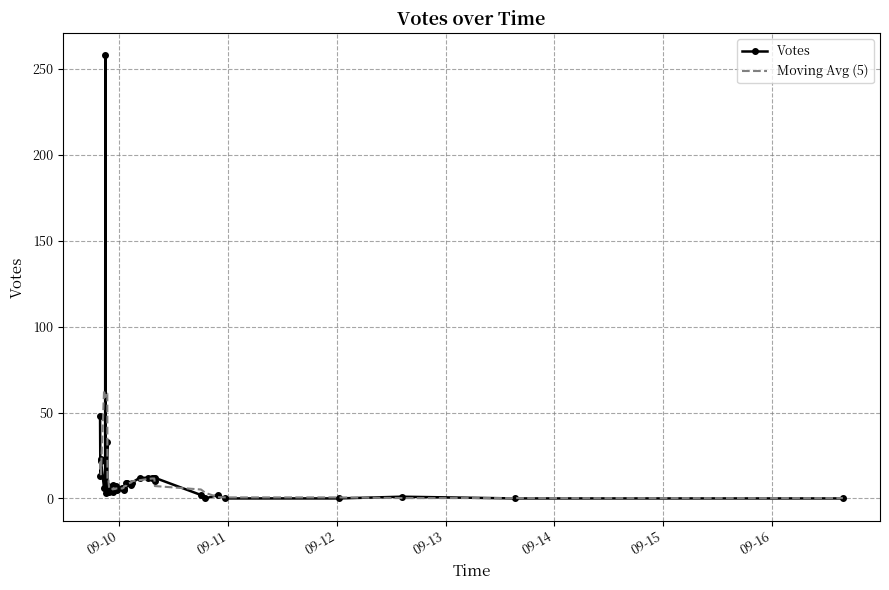

What is the highest value of the Votes series?

258.0